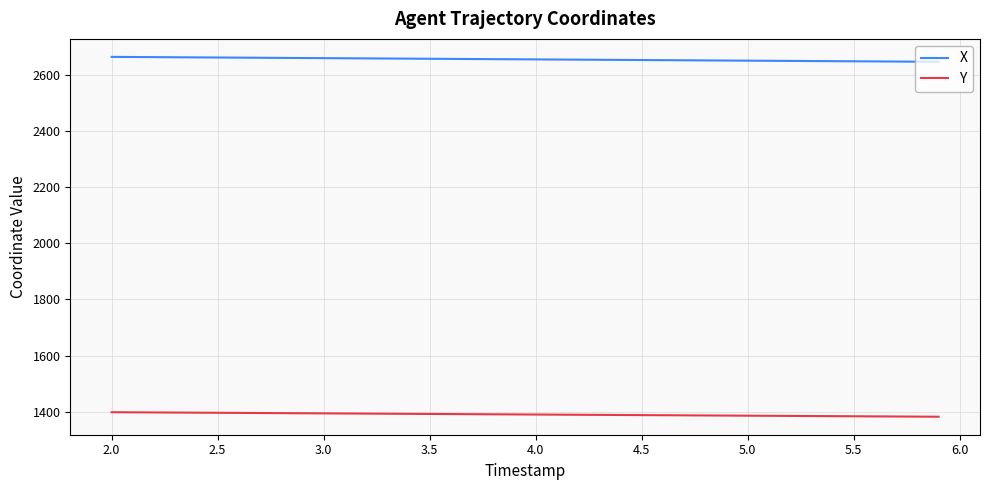

At how many categories does at least one series exceed 2191?

40